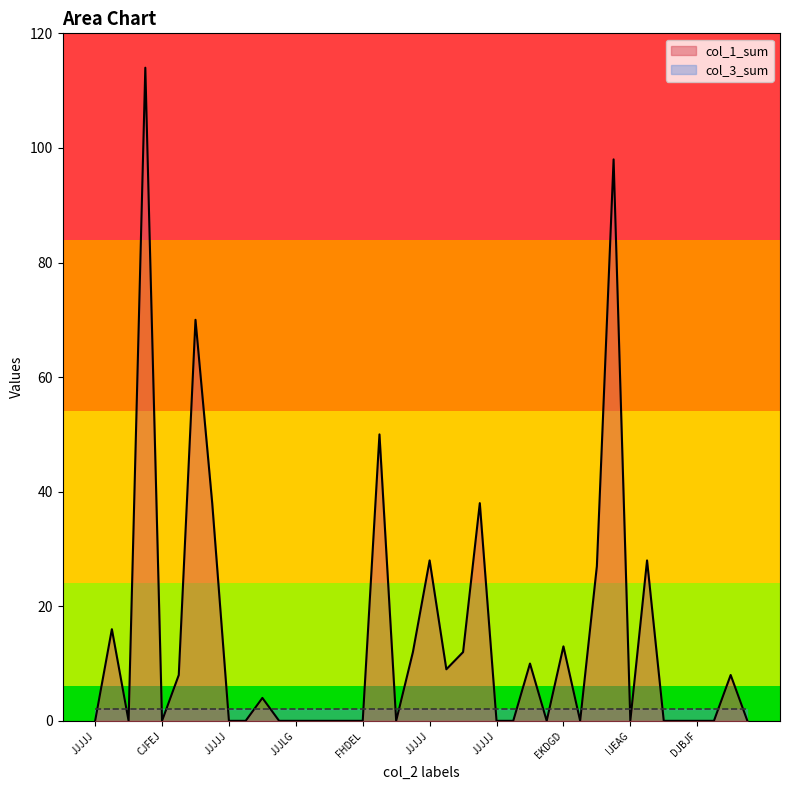

What is the greatest value displayed?

114